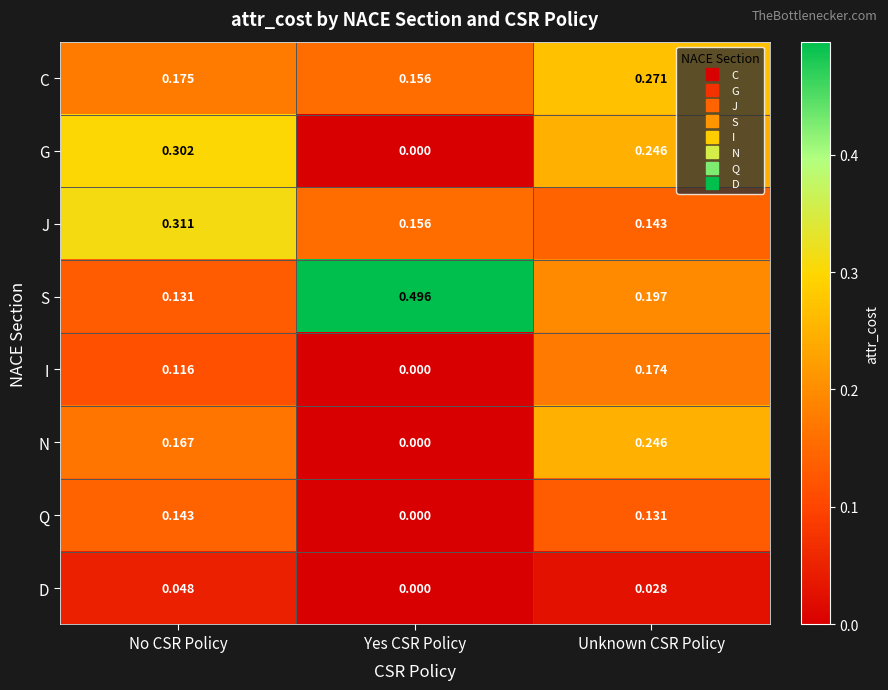

At which label is S closest to 0?

No CSR Policy